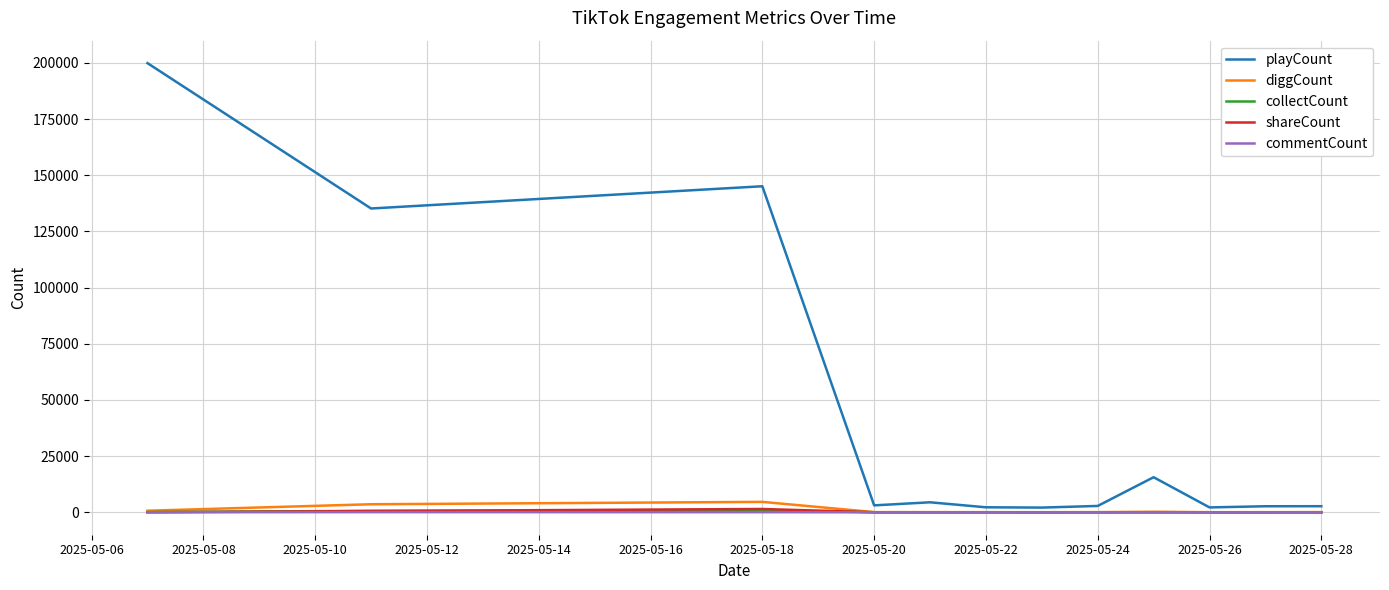

In playCount, how many points are lower than both neighbors (excluding endpoints)?

4